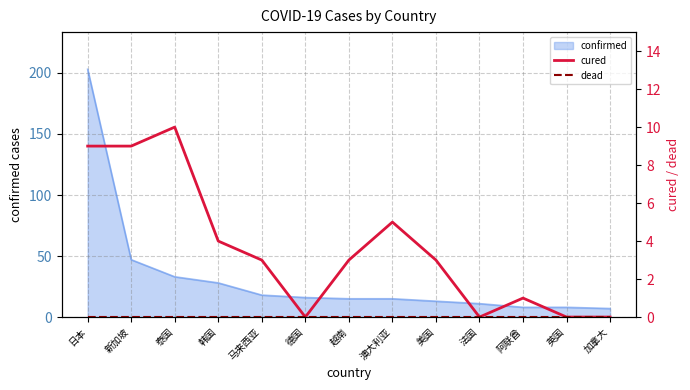

Which category has the lowest value in the dead series?

日本